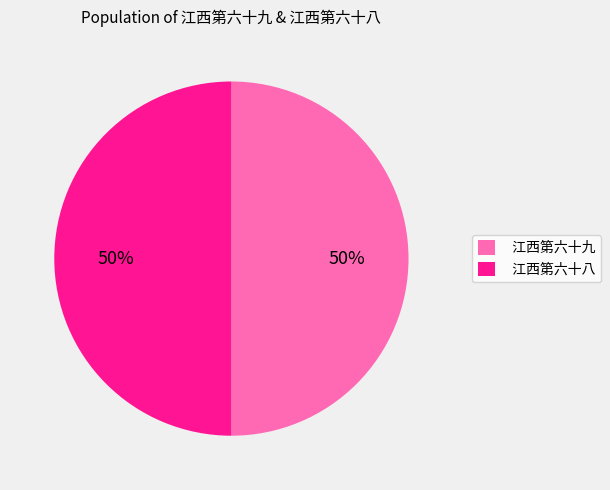

Do 江西第六十八 and 江西第六十九 together represent more than half of the pie?

Yes